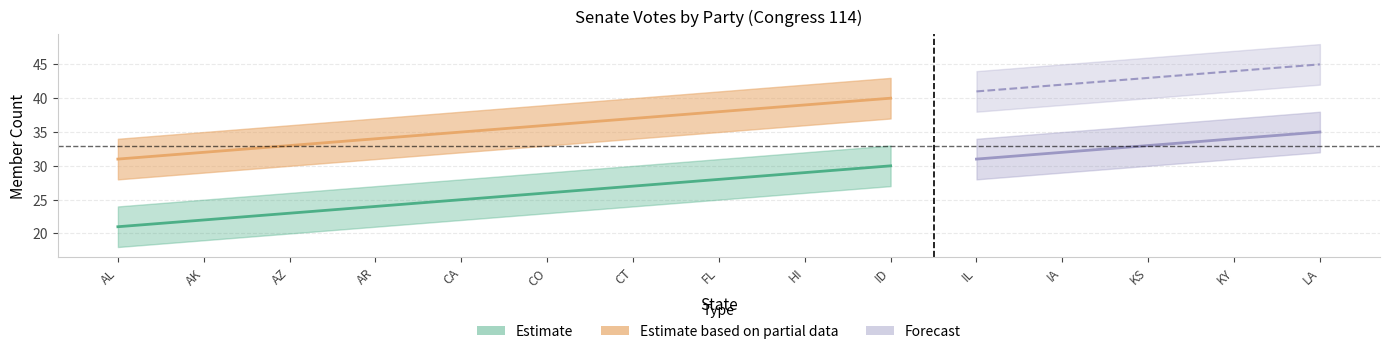

What is the difference between the highest and lowest values at CA?

16